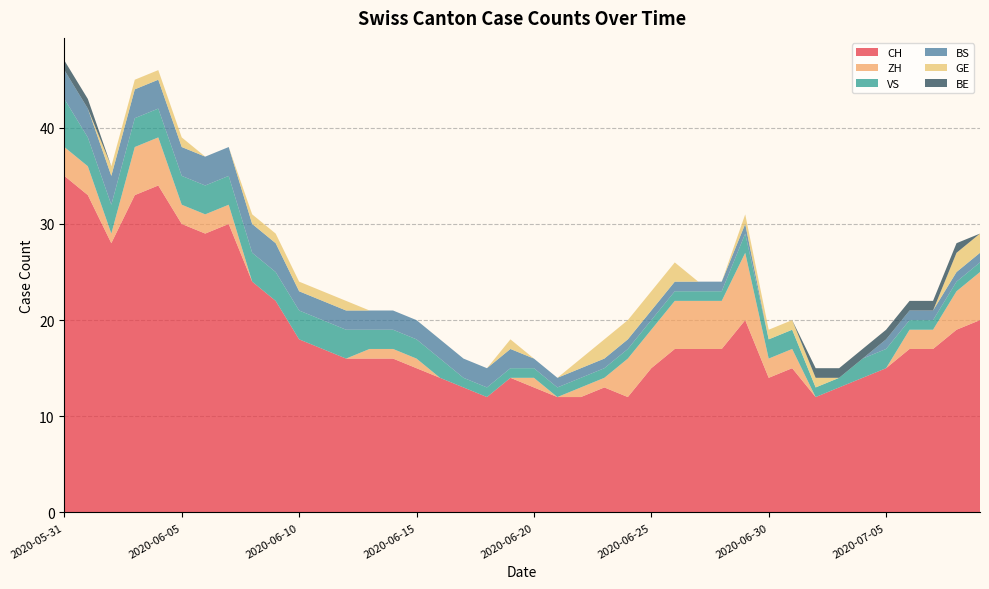

Reading left to right, what are all the values shown in this chart?

CH: 2020-05-31=35	2020-06-01=33	2020-06-02=28	2020-06-03=33	2020-06-04=34	2020-06-05=30	2020-06-06=29	2020-06-07=30	2020-06-08=24	2020-06-09=22	2020-06-10=18	2020-06-11=17	2020-06-12=16	2020-06-13=16	2020-06-14=16	2020-06-15=15	2020-06-16=14	2020-06-17=13	2020-06-18=12	2020-06-19=14	2020-06-20=13	2020-06-21=12	2020-06-22=12	2020-06-23=13	2020-06-24=12	2020-06-25=15	2020-06-26=17	2020-06-27=17	2020-06-28=17	2020-06-29=20	2020-06-30=14	2020-07-01=15	2020-07-02=12	2020-07-03=13	2020-07-04=14	2020-07-05=15	2020-07-06=17	2020-07-07=17	2020-07-08=19	2020-07-09=20
ZH: 2020-05-31=3	2020-06-01=3	2020-06-02=1	2020-06-03=5	2020-06-04=5	2020-06-05=2	2020-06-06=2	2020-06-07=2	2020-06-08=0	2020-06-09=0	2020-06-10=0	2020-06-11=0	2020-06-12=0	2020-06-13=1	2020-06-14=1	2020-06-15=1	2020-06-16=0	2020-06-17=0	2020-06-18=0	2020-06-19=0	2020-06-20=1	2020-06-21=0	2020-06-22=1	2020-06-23=1	2020-06-24=4	2020-06-25=4	2020-06-26=5	2020-06-27=5	2020-06-28=5	2020-06-29=7	2020-06-30=2	2020-07-01=2	2020-07-02=0	2020-07-03=0	2020-07-04=0	2020-07-05=0	2020-07-06=2	2020-07-07=2	2020-07-08=4	2020-07-09=5
VS: 2020-05-31=5	2020-06-01=3	2020-06-02=3	2020-06-03=3	2020-06-04=3	2020-06-05=3	2020-06-06=3	2020-06-07=3	2020-06-08=3	2020-06-09=3	2020-06-10=3	2020-06-11=3	2020-06-12=3	2020-06-13=2	2020-06-14=2	2020-06-15=2	2020-06-16=2	2020-06-17=1	2020-06-18=1	2020-06-19=1	2020-06-20=1	2020-06-21=1	2020-06-22=1	2020-06-23=1	2020-06-24=1	2020-06-25=1	2020-06-26=1	2020-06-27=1	2020-06-28=1	2020-06-29=2	2020-06-30=2	2020-07-01=2	2020-07-02=1	2020-07-03=1	2020-07-04=2	2020-07-05=2	2020-07-06=1	2020-07-07=1	2020-07-08=1	2020-07-09=1
BS: 2020-05-31=3	2020-06-01=3	2020-06-02=3	2020-06-03=3	2020-06-04=3	2020-06-05=3	2020-06-06=3	2020-06-07=3	2020-06-08=3	2020-06-09=3	2020-06-10=2	2020-06-11=2	2020-06-12=2	2020-06-13=2	2020-06-14=2	2020-06-15=2	2020-06-16=2	2020-06-17=2	2020-06-18=2	2020-06-19=2	2020-06-20=1	2020-06-21=1	2020-06-22=1	2020-06-23=1	2020-06-24=1	2020-06-25=1	2020-06-26=1	2020-06-27=1	2020-06-28=1	2020-06-29=1	2020-06-30=0	2020-07-01=0	2020-07-02=0	2020-07-03=0	2020-07-04=0	2020-07-05=1	2020-07-06=1	2020-07-07=1	2020-07-08=1	2020-07-09=1
GE: 2020-05-31=0	2020-06-01=0	2020-06-02=1	2020-06-03=1	2020-06-04=1	2020-06-05=1	2020-06-06=0	2020-06-07=0	2020-06-08=1	2020-06-09=1	2020-06-10=1	2020-06-11=1	2020-06-12=1	2020-06-13=0	2020-06-14=0	2020-06-15=0	2020-06-16=0	2020-06-17=0	2020-06-18=0	2020-06-19=1	2020-06-20=0	2020-06-21=0	2020-06-22=1	2020-06-23=2	2020-06-24=2	2020-06-25=2	2020-06-26=2	2020-06-27=0	2020-06-28=0	2020-06-29=1	2020-06-30=1	2020-07-01=1	2020-07-02=1	2020-07-03=0	2020-07-04=0	2020-07-05=0	2020-07-06=0	2020-07-07=0	2020-07-08=2	2020-07-09=2
BE: 2020-05-31=1	2020-06-01=1	2020-06-02=0	2020-06-03=0	2020-06-04=0	2020-06-05=0	2020-06-06=0	2020-06-07=0	2020-06-08=0	2020-06-09=0	2020-06-10=0	2020-06-11=0	2020-06-12=0	2020-06-13=0	2020-06-14=0	2020-06-15=0	2020-06-16=0	2020-06-17=0	2020-06-18=0	2020-06-19=0	2020-06-20=0	2020-06-21=0	2020-06-22=0	2020-06-23=0	2020-06-24=0	2020-06-25=0	2020-06-26=0	2020-06-27=0	2020-06-28=0	2020-06-29=0	2020-06-30=0	2020-07-01=0	2020-07-02=1	2020-07-03=1	2020-07-04=1	2020-07-05=1	2020-07-06=1	2020-07-07=1	2020-07-08=1	2020-07-09=0